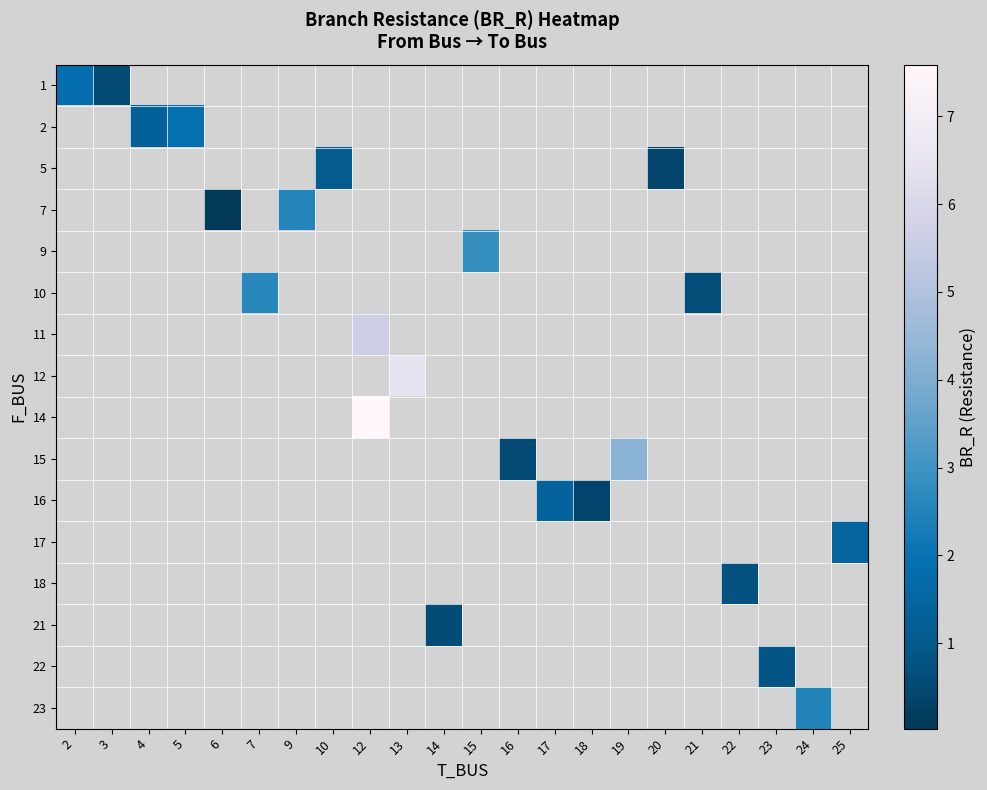

Which has a higher value, 22 or 2?

2